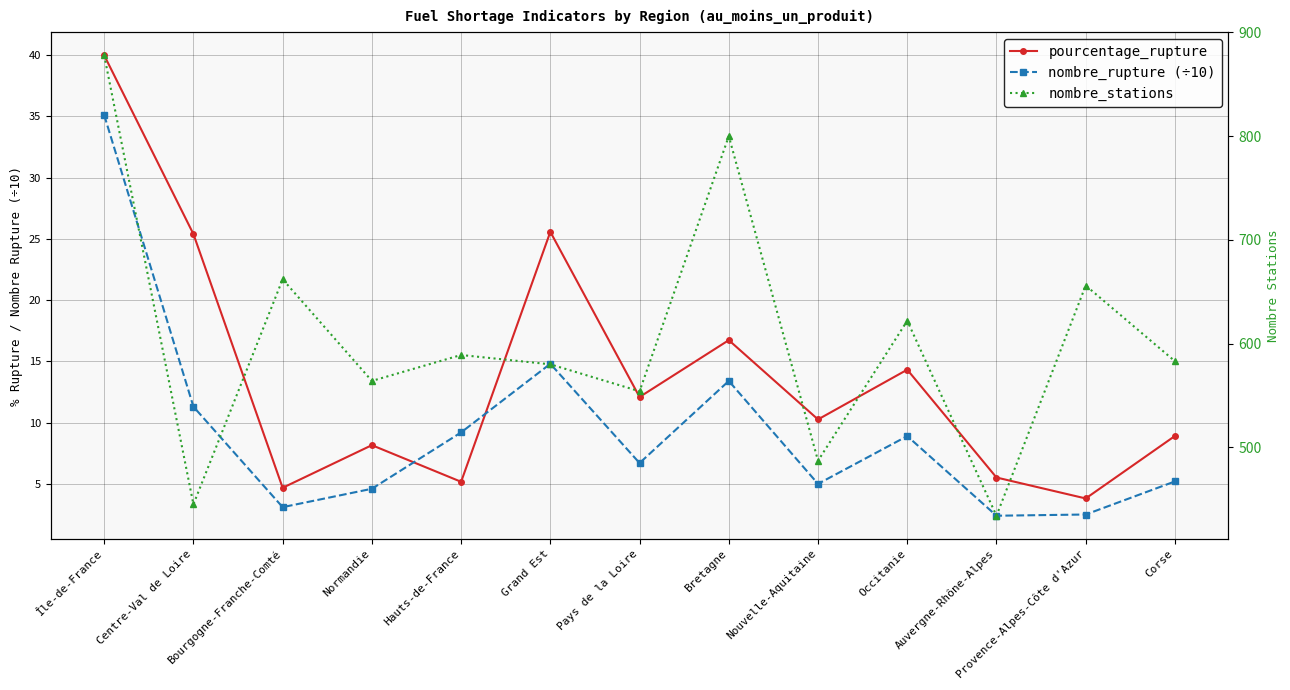

How many data points does each series have?

13